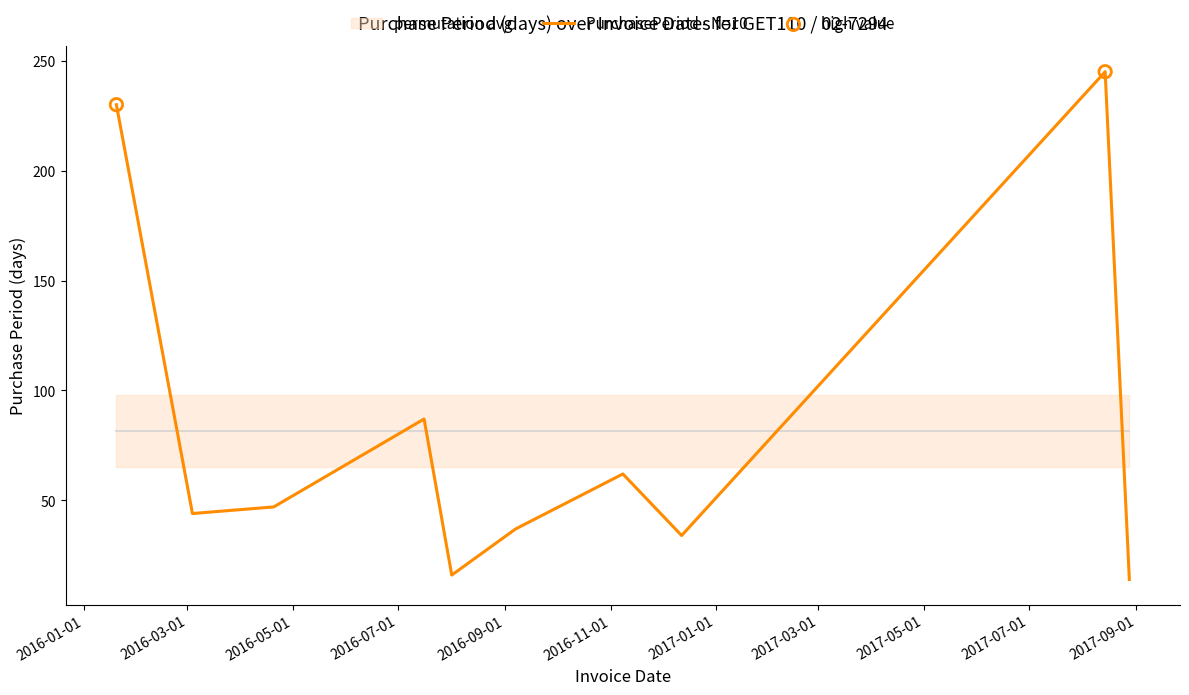

Between 2016-09-07 and 2016-01-20, which is larger?

2016-01-20